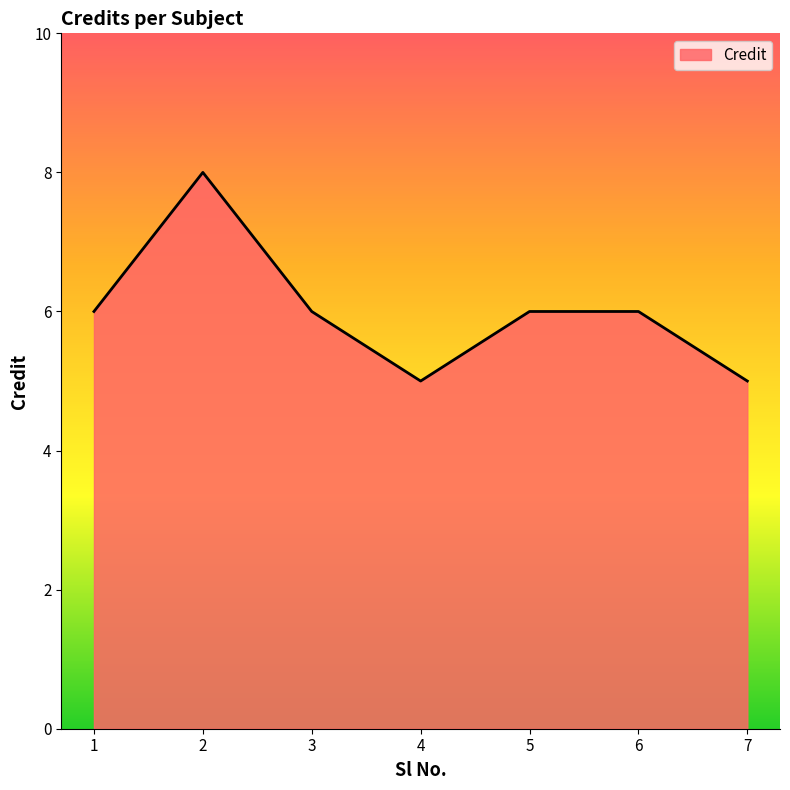

What is the sum of the values at 3 and 4?

11